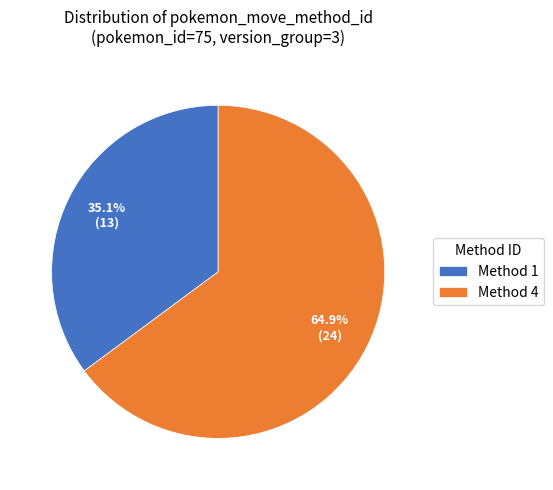

What is the ratio of the value at Method 4 to the value at Method 1?

1.8